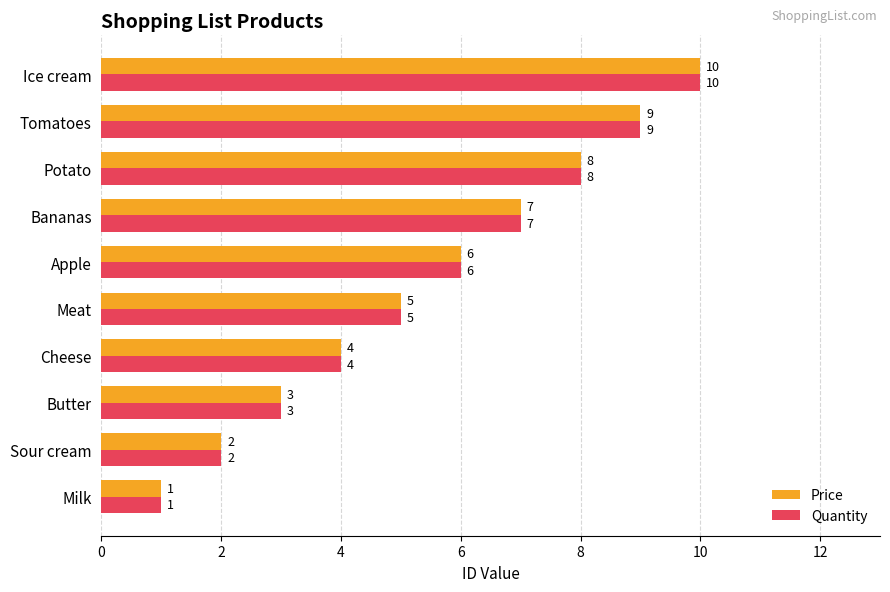

Is the value of Quantity at Meat greater than the value of Price at Sour cream?

Yes